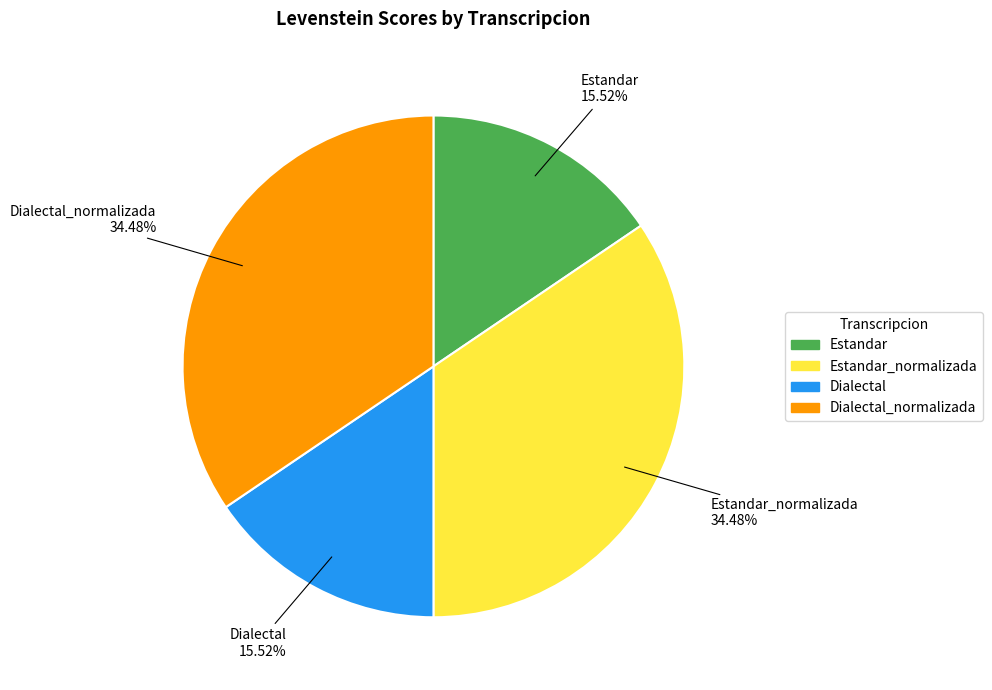

Between Estandar_normalizada and Dialectal, which is larger?

Estandar_normalizada